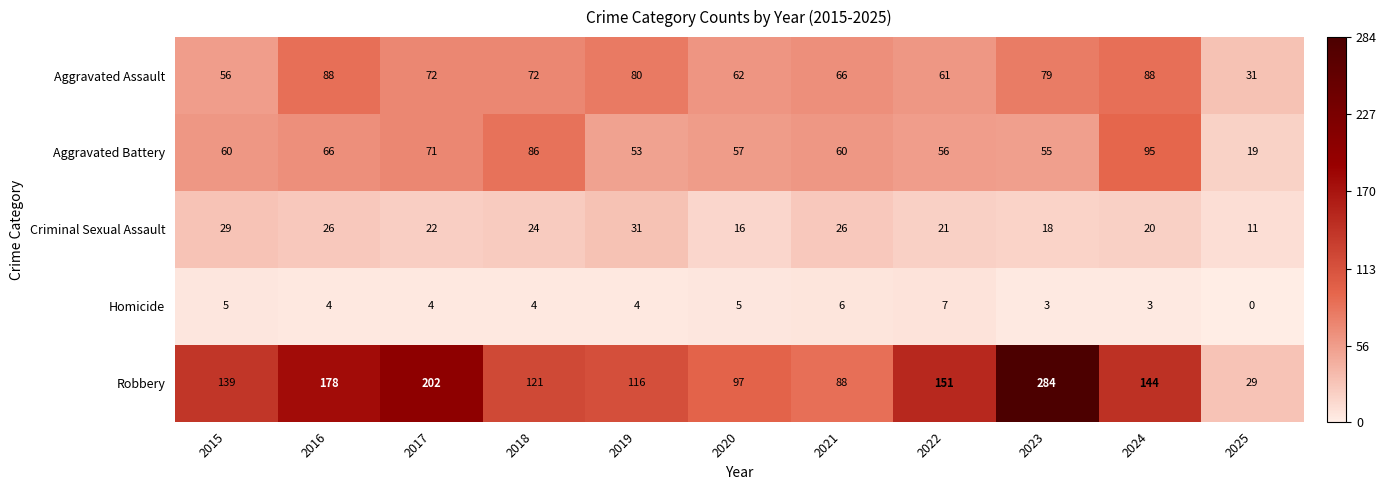

What is the highest value of the Criminal Sexual Assault series?

31